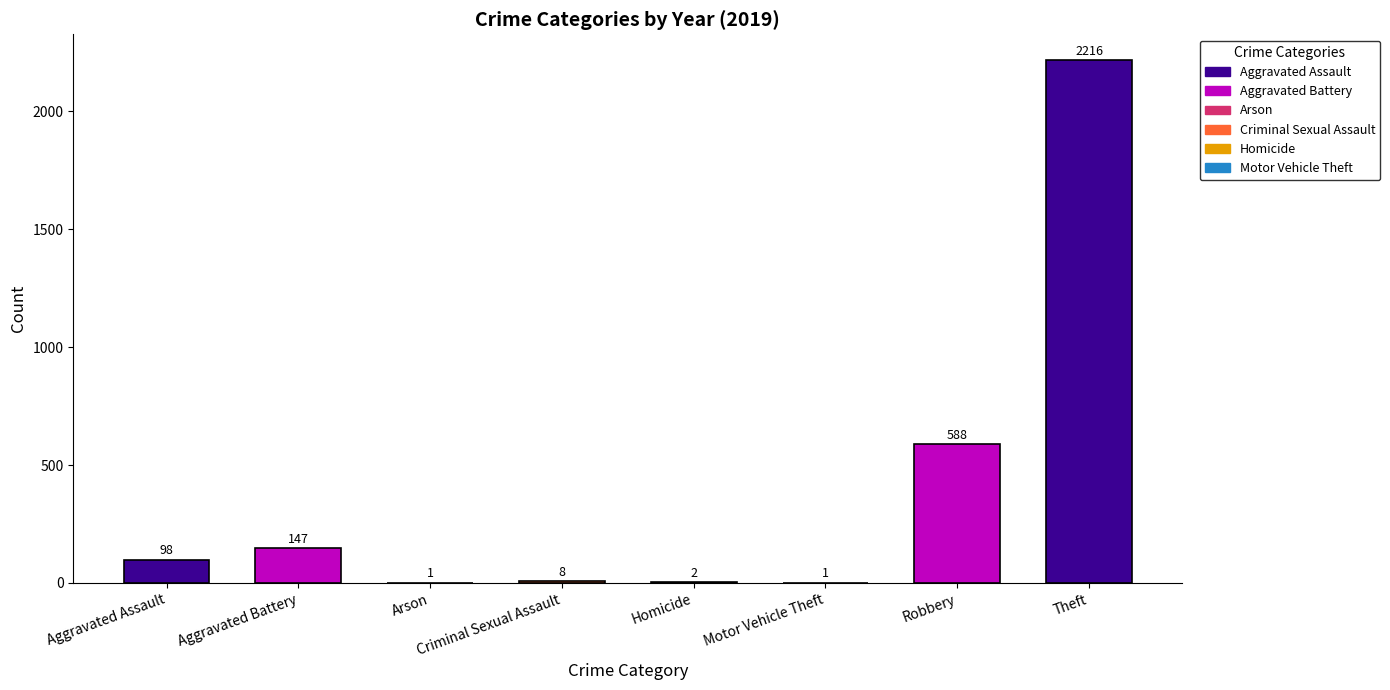

What is the change in value from Aggravated Assault to Aggravated Battery?

+49